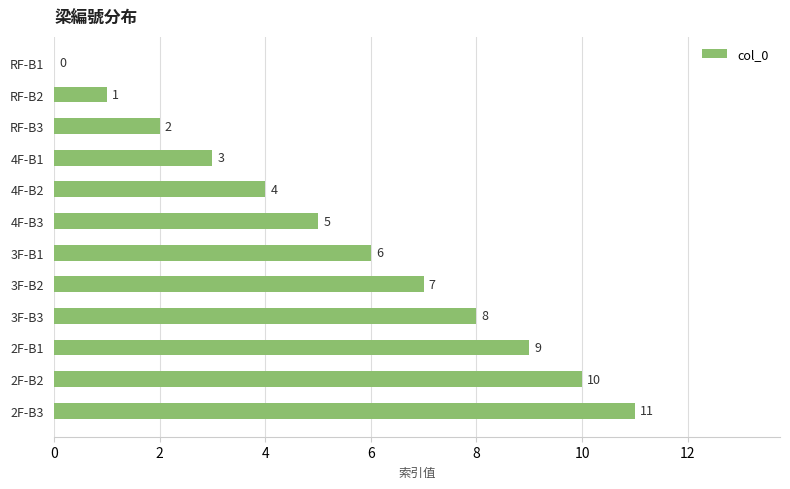

What is the greatest value displayed?

11